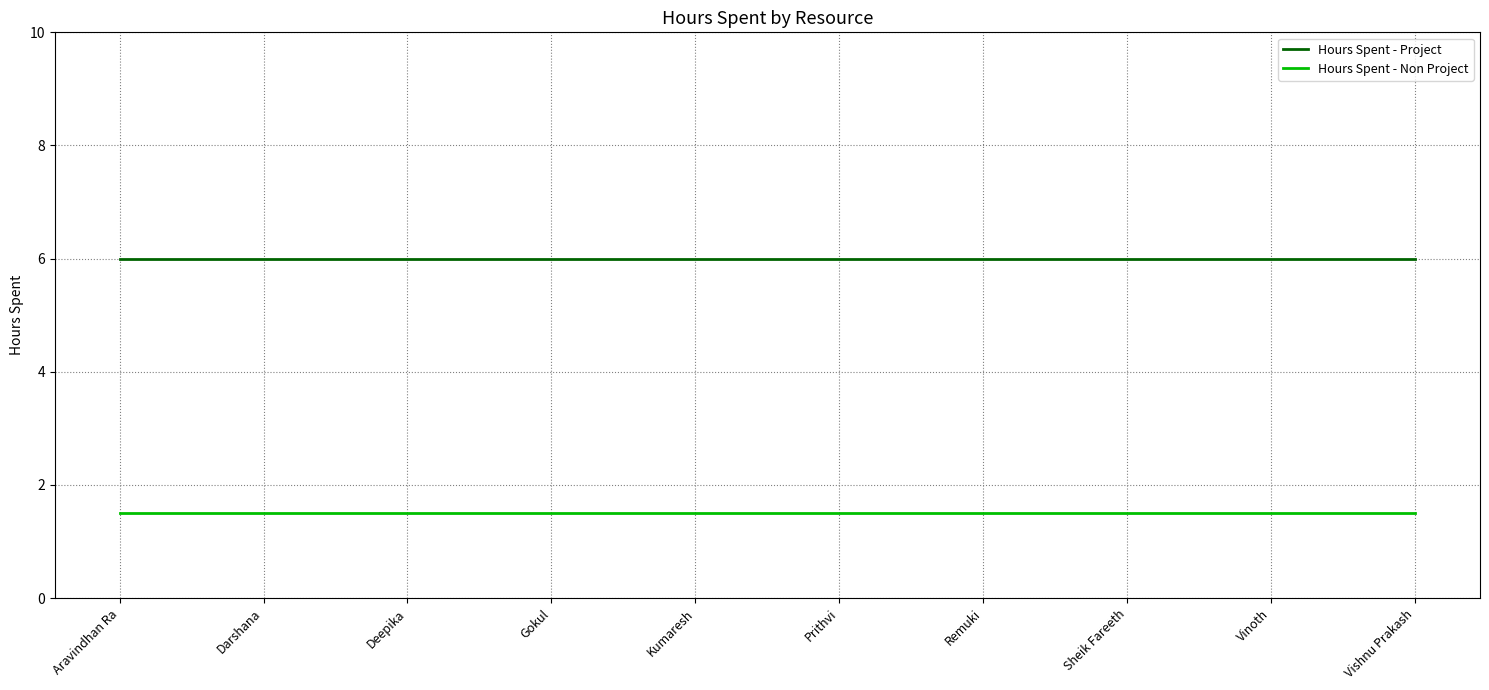

What is the difference between the highest and lowest values at Prithvi?

4.5